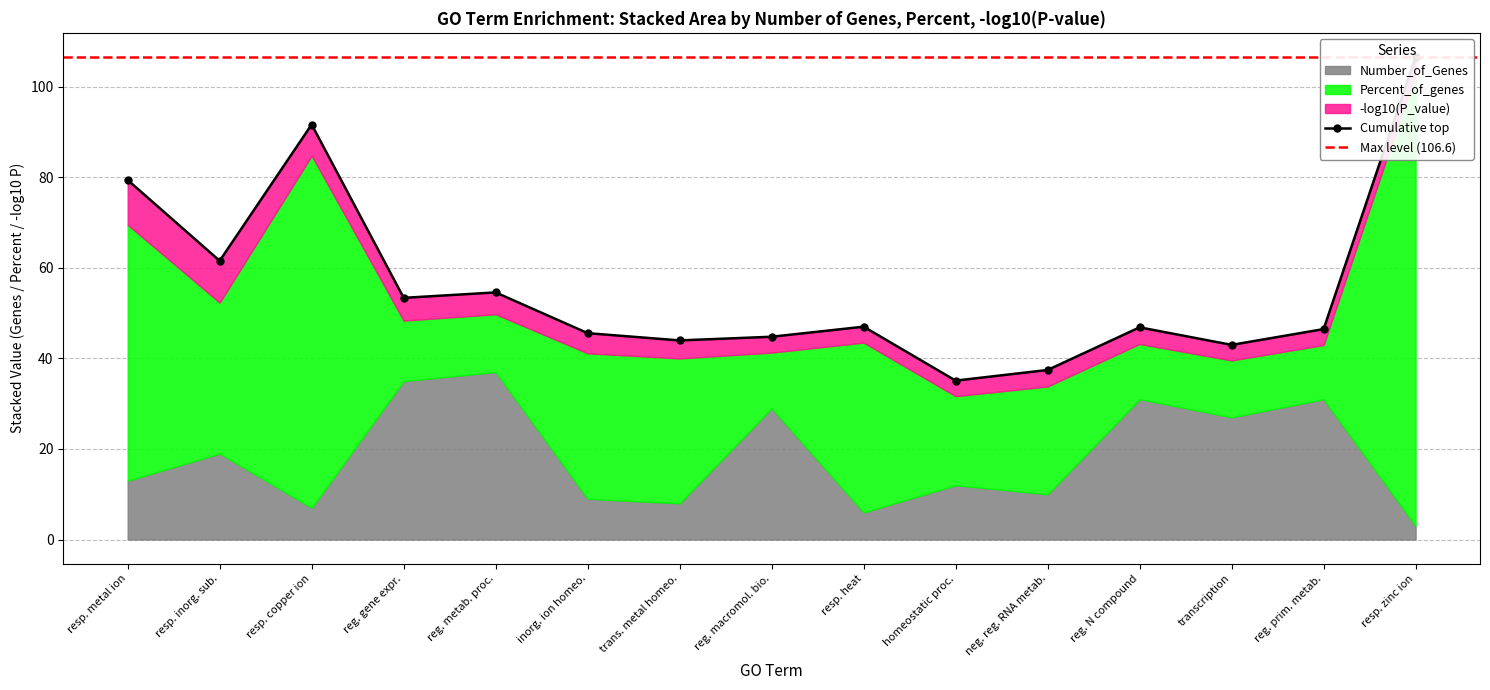

Reading left to right, list all the values displayed in this chart.

Number_of_Genes: GO:0010038=13.0	GO:0010035=19.0	GO:0046688=7.0	GO:0010468=35.0	GO:0019222=37.0	GO:0098771=9.0	GO:0055076=8.0	GO:0010556=29.0	GO:0009408=6.0	GO:0042592=12.0	GO:0051253=10.0	GO:0051171=31.0	GO:0006351=27.0	GO:0080090=31.0	GO:0010043=3.0
Percent_of_genes: GO:0010038=56.5	GO:0010035=33.3	GO:0046688=77.8	GO:0010468=13.4	GO:0019222=12.8	GO:0098771=32.1	GO:0055076=32.0	GO:0010556=12.3	GO:0009408=37.5	GO:0042592=19.7	GO:0051253=23.8	GO:0051171=12.2	GO:0006351=12.6	GO:0080090=12.0	GO:0010043=100.0
neg_log10_Pvalue: GO:0010038=9.9	GO:0010035=9.2	GO:0046688=6.9	GO:0010468=5.0	GO:0019222=4.8	GO:0098771=4.4	GO:0055076=4.0	GO:0010556=3.5	GO:0009408=3.5	GO:0042592=3.4	GO:0051253=3.6	GO:0051171=3.7	GO:0006351=3.4	GO:0080090=3.5	GO:0010043=3.6